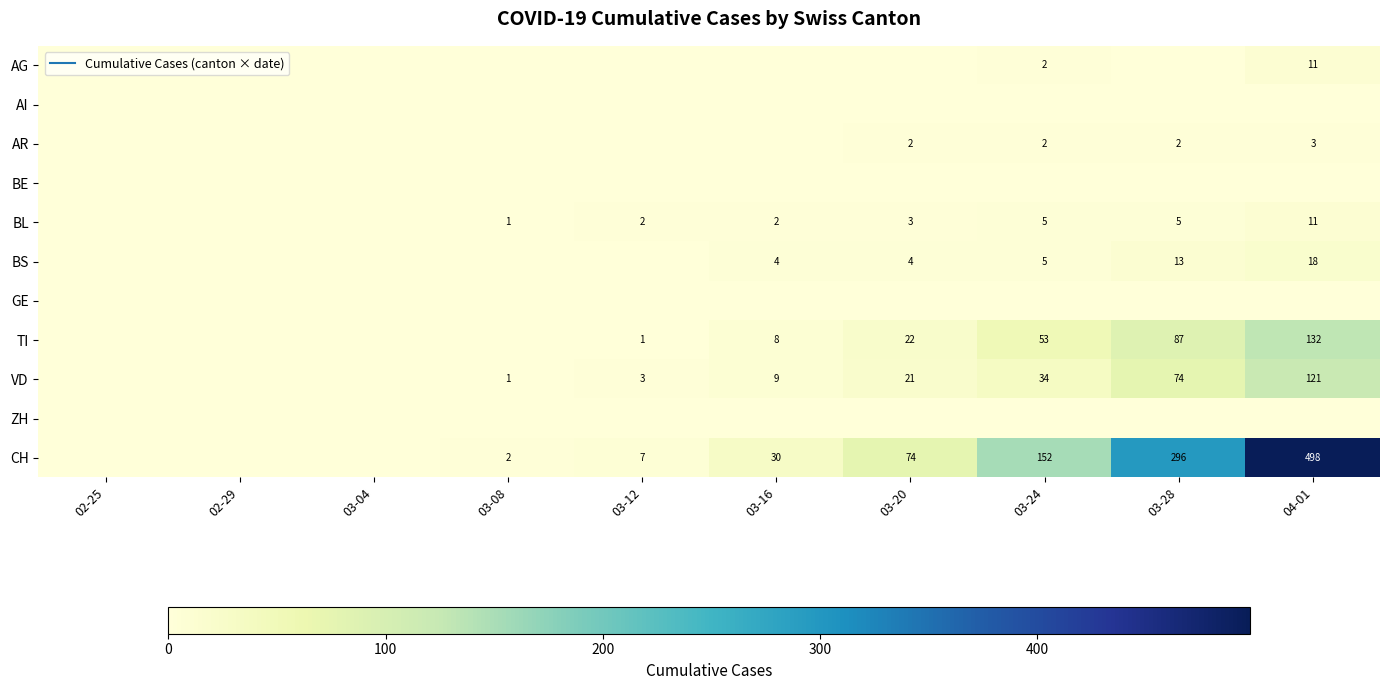

At which label does CH reach its peak?

04-01